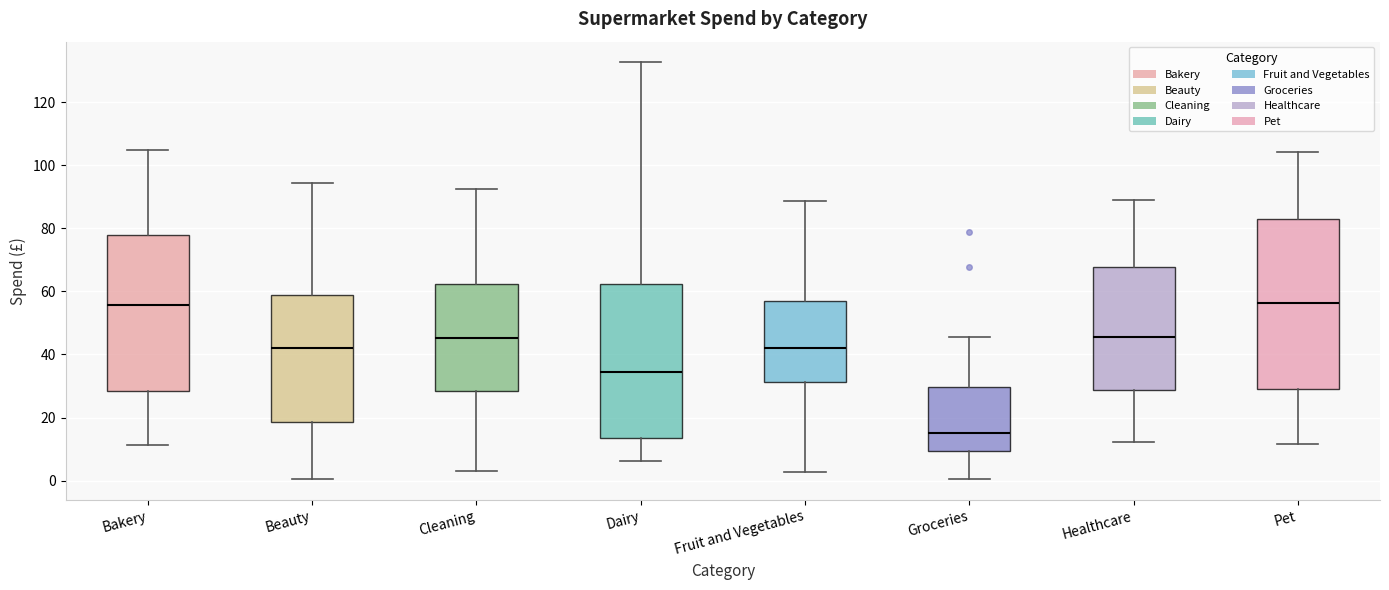

Reading left to right, transcribe this box plot: for each box, give where its median line is, the range the box spans, and where its two whiskers end, as read against the y-axis. The values are not printed on the chart, so give them approximately, as read against the axis.

Bakery: median 56, box 28 to 78, whiskers 12 to 104
Beauty: median 42, box 18 to 58, whiskers 0 to 94
Cleaning: median 46, box 28 to 62, whiskers 4 to 92
Dairy: median 34, box 14 to 62, whiskers 6 to 132
Fruit and Vegetables: median 42, box 32 to 56, whiskers 2 to 88
Groceries: median 16, box 10 to 30, whiskers 0 to 46
Healthcare: median 46, box 28 to 68, whiskers 12 to 90
Pet: median 56, box 30 to 82, whiskers 12 to 104